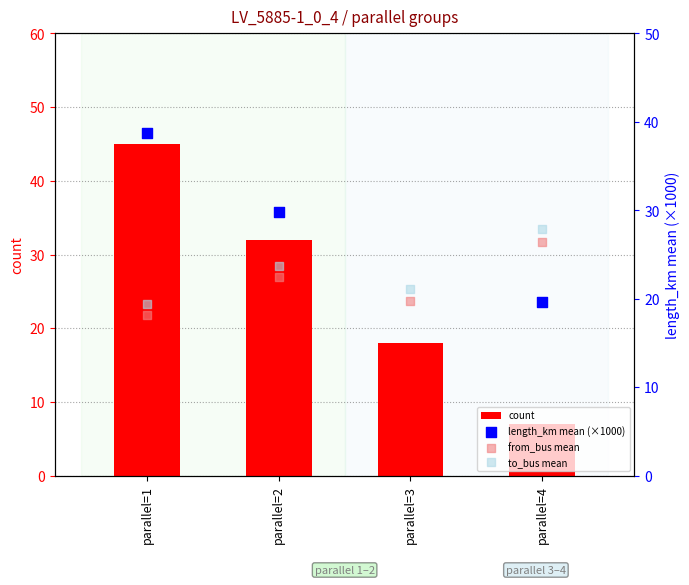

At which label is count closest to 26?

parallel=2